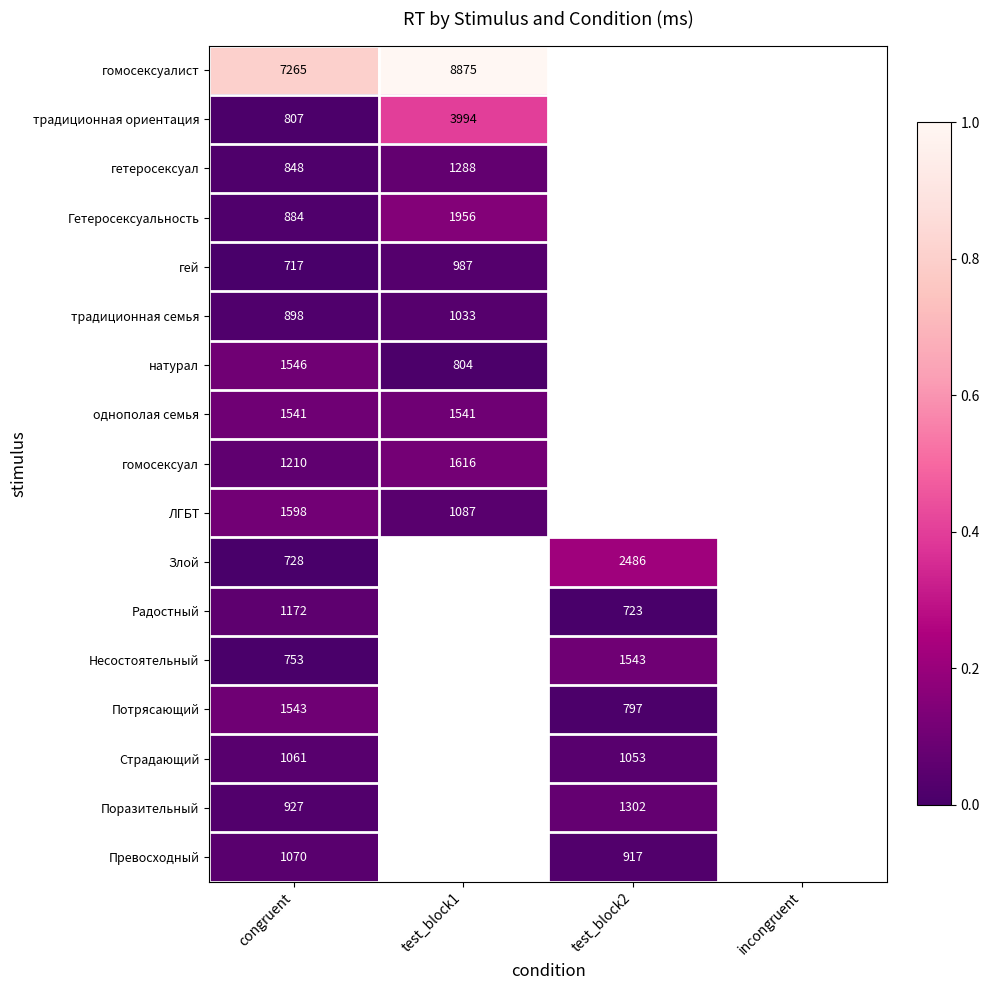

Is the value of Гетеросексуальность at congruent greater than the value of гомосексуалист at test_block1?

No